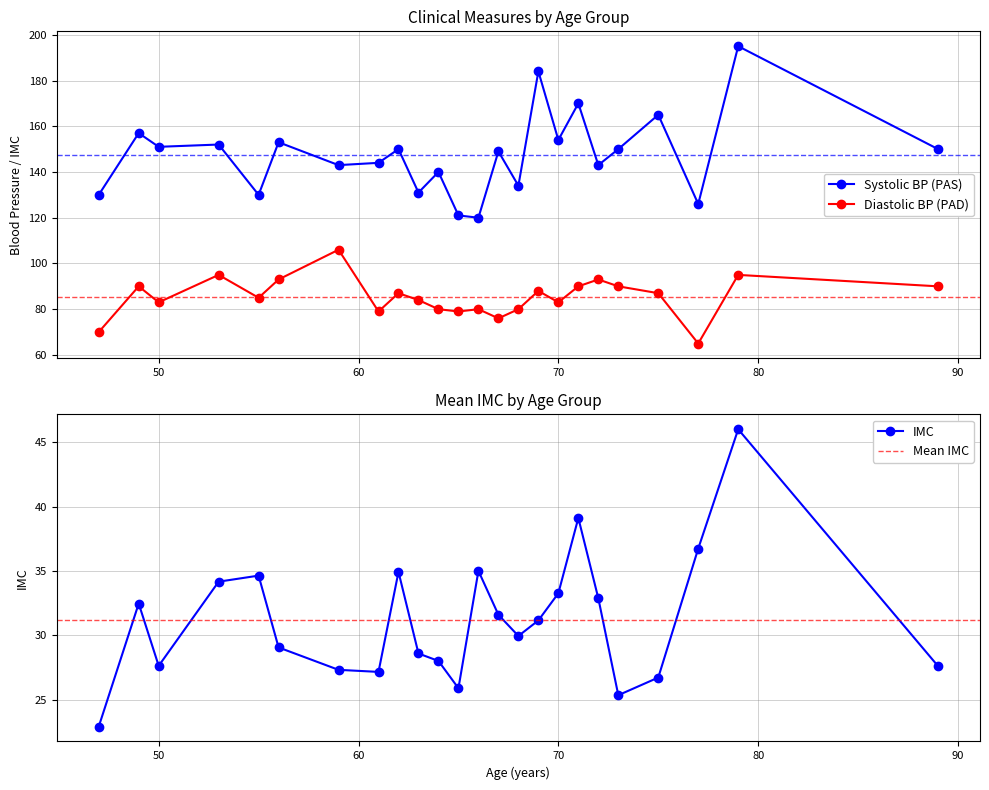

The value of imc at 64 is 28.0. True or false?

True